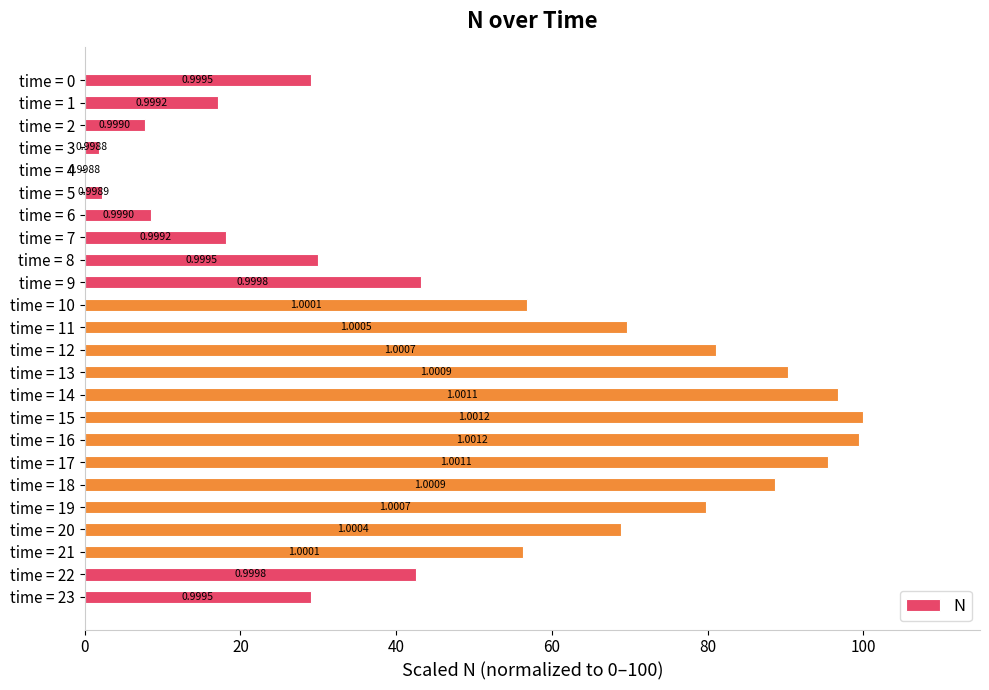

Where does the data first go above 56?

10